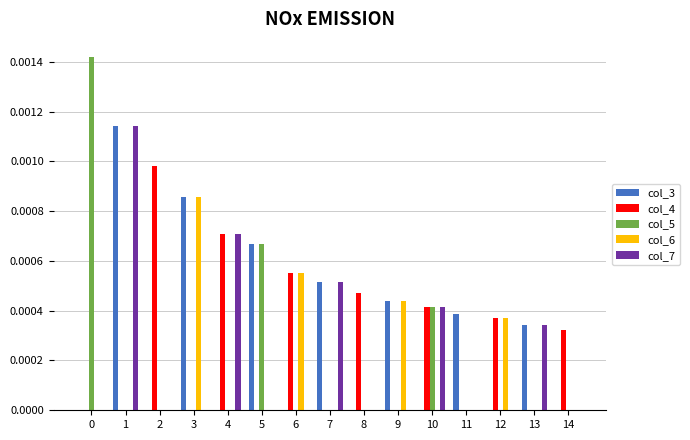

The value of col_5 at 1 is 0.0. True or false?

True